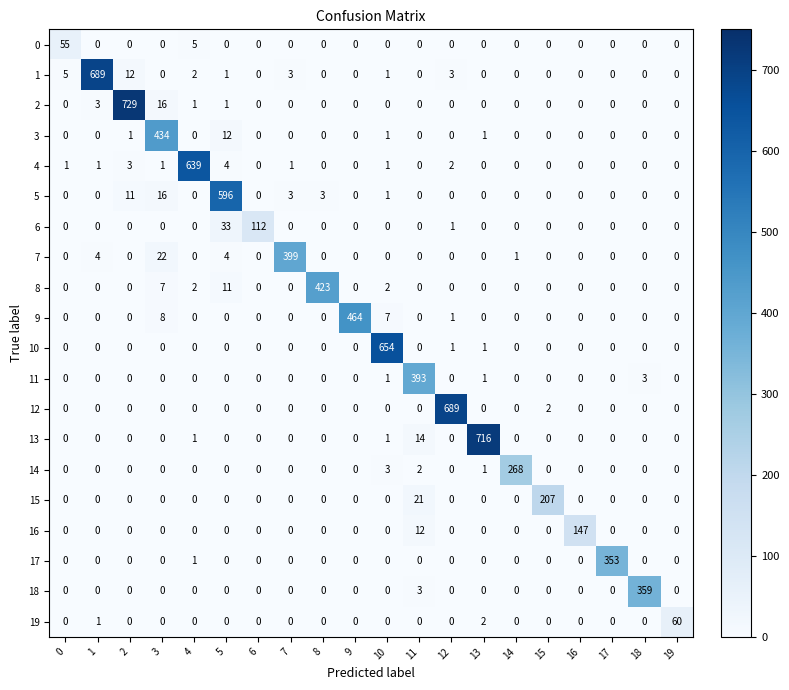

At how many categories does at least one series exceed 591?

7